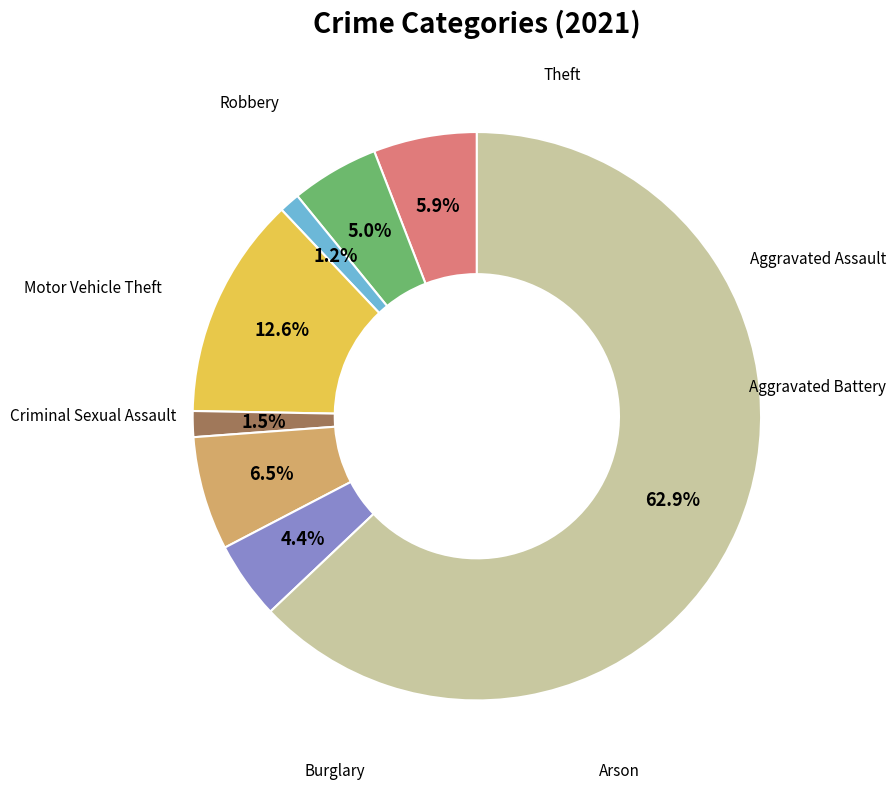

Is there a majority slice in this chart?

Yes